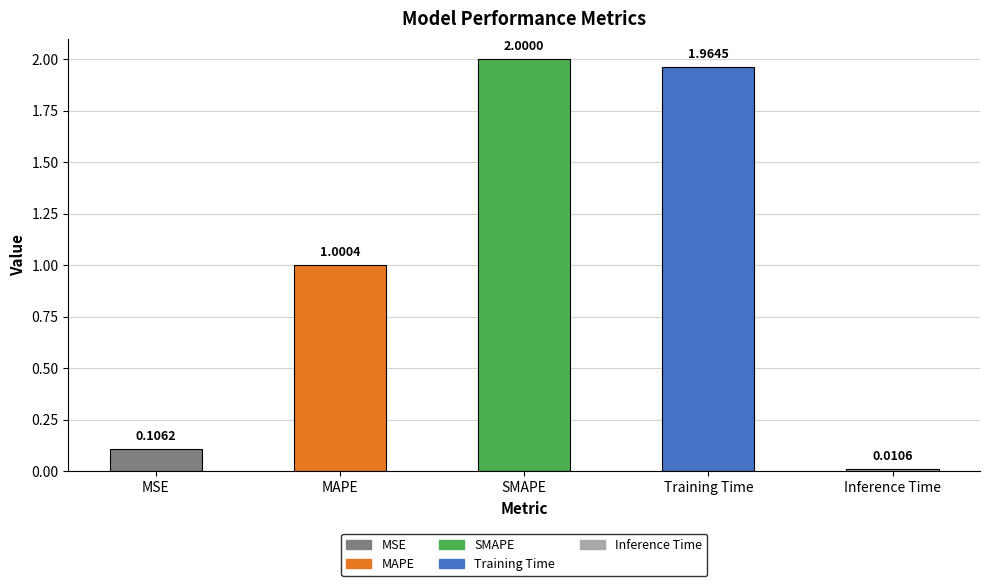

Rank the categories by value from lowest to highest.

Inference Time, MSE, MAPE, Training Time, SMAPE